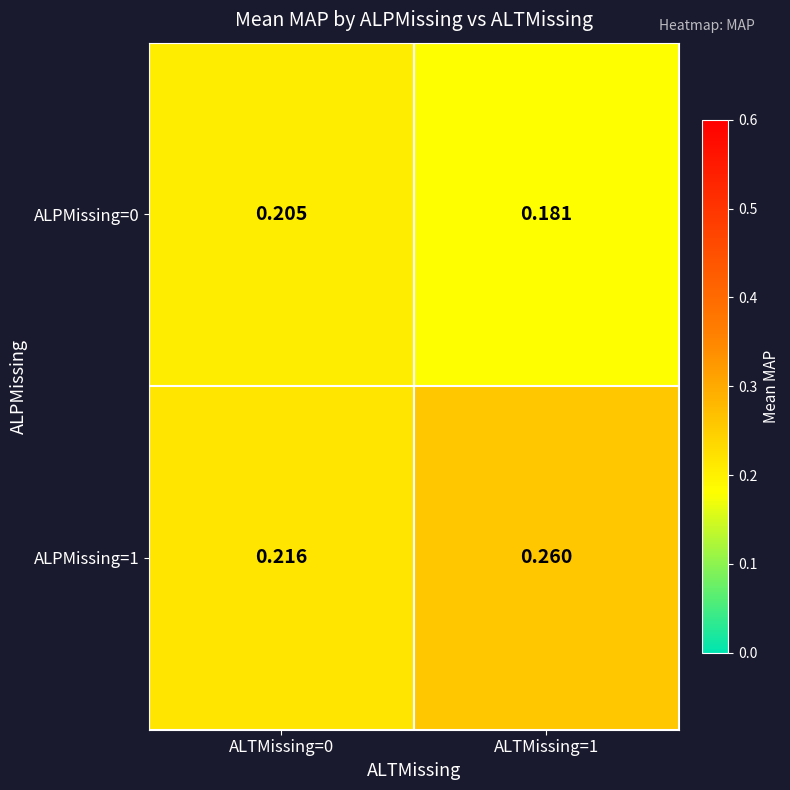

Count the number of data series in this chart.

2